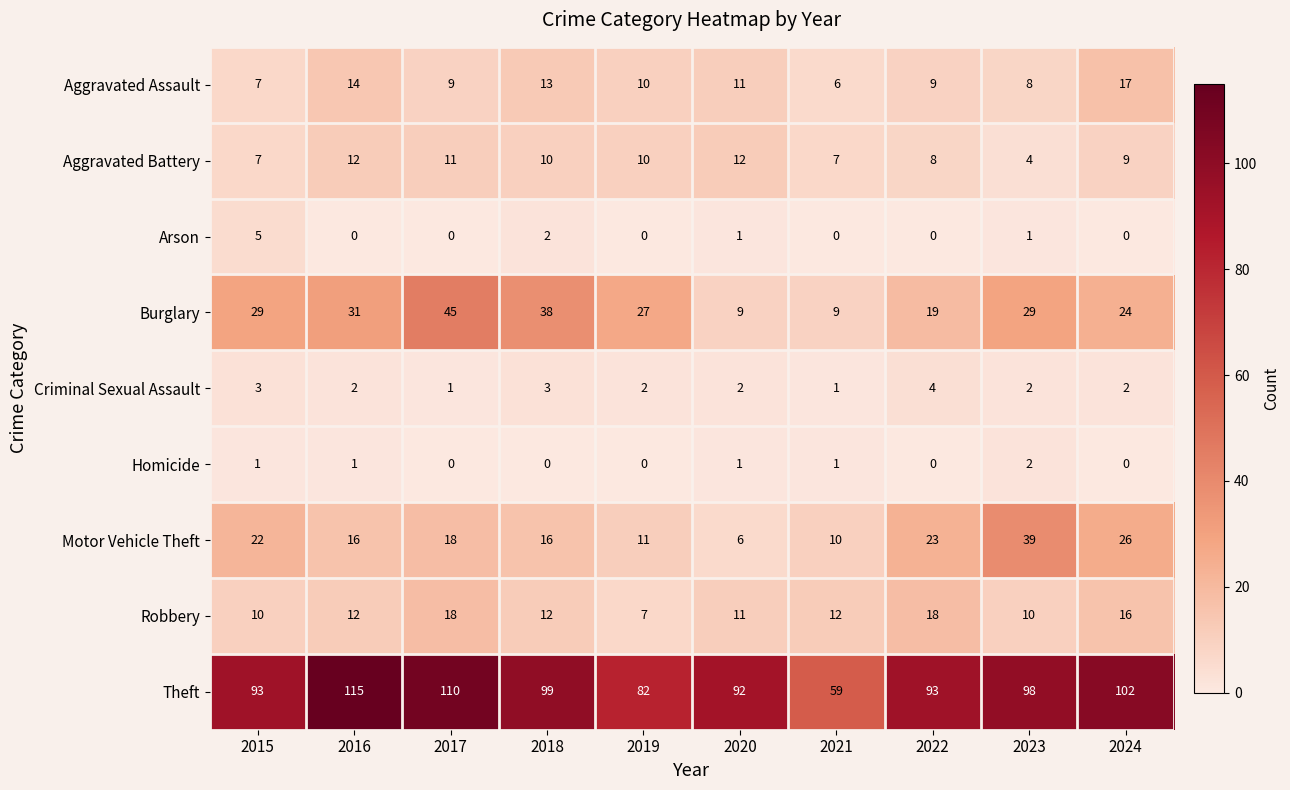

At how many categories does at least one series exceed 81?

9